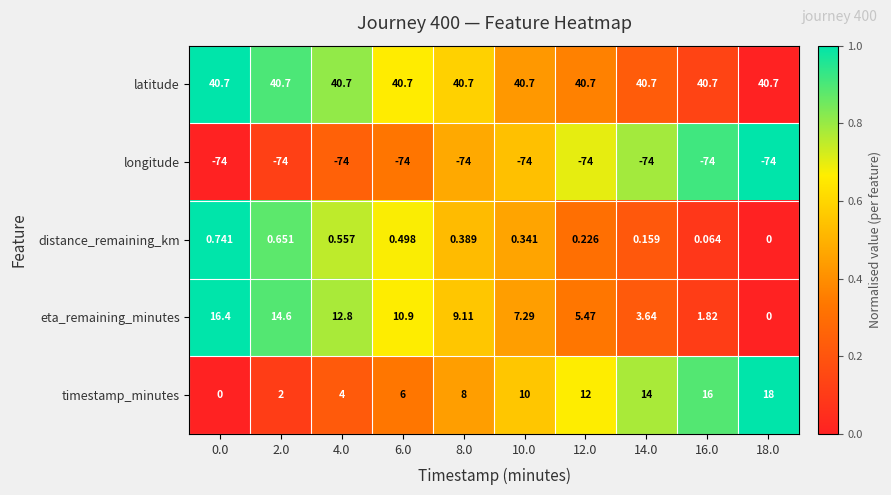

Which series has the widest spread of values?

timestamp_minutes